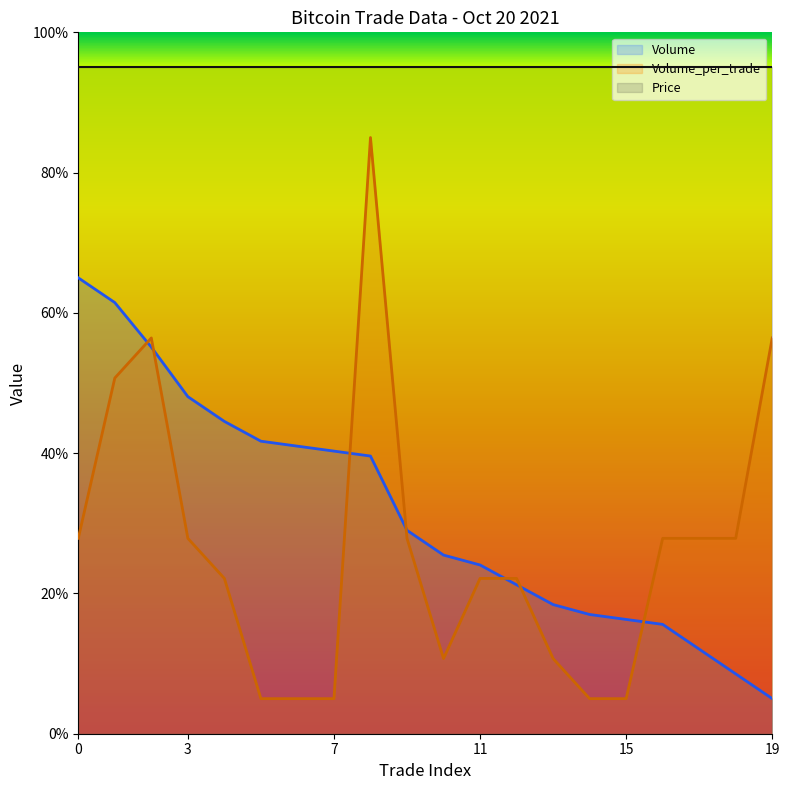

Where do Volume and Volume_per_trade first cross each other?

1 and 2